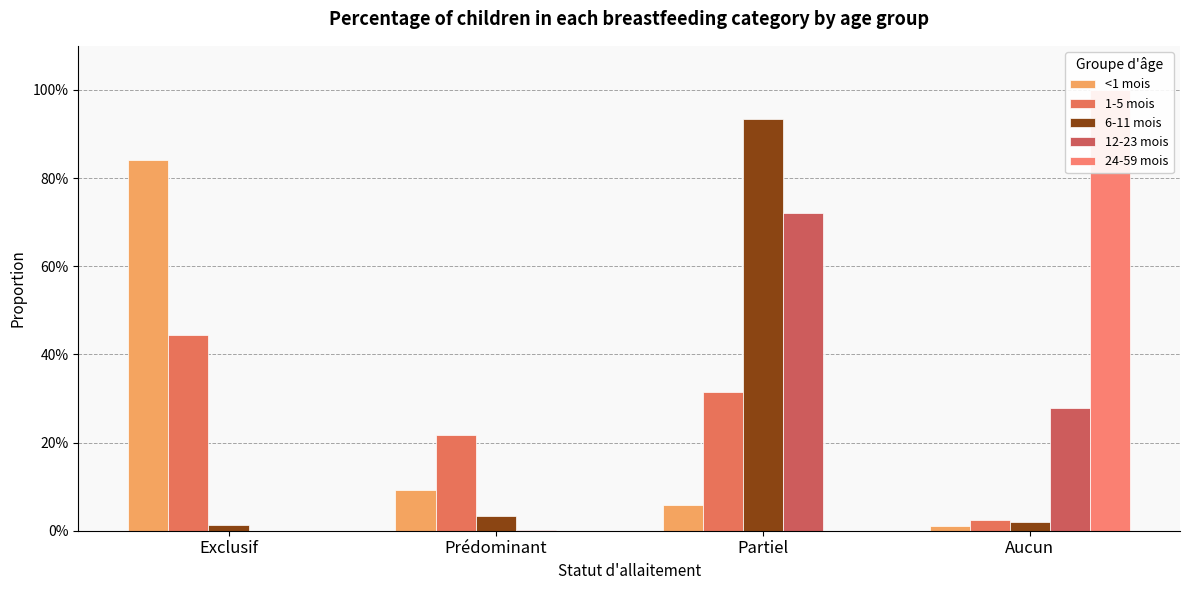

What is the average value of the 12-23 mois series?

0.2